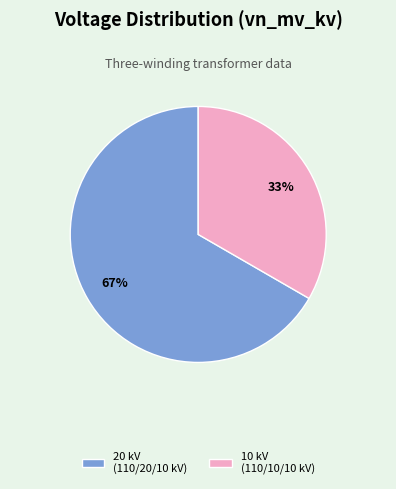

Count the number of slices in the pie.

2